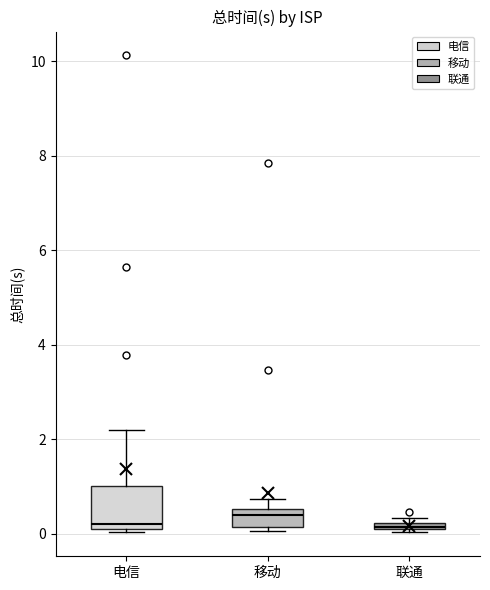

Comparing the boxes themselves (not the whiskers), which one is the tallest?

电信